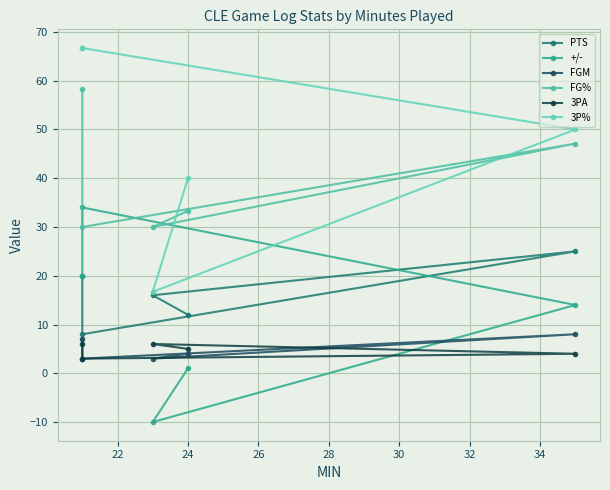

Where is 3PA nearest to the value 4?

24